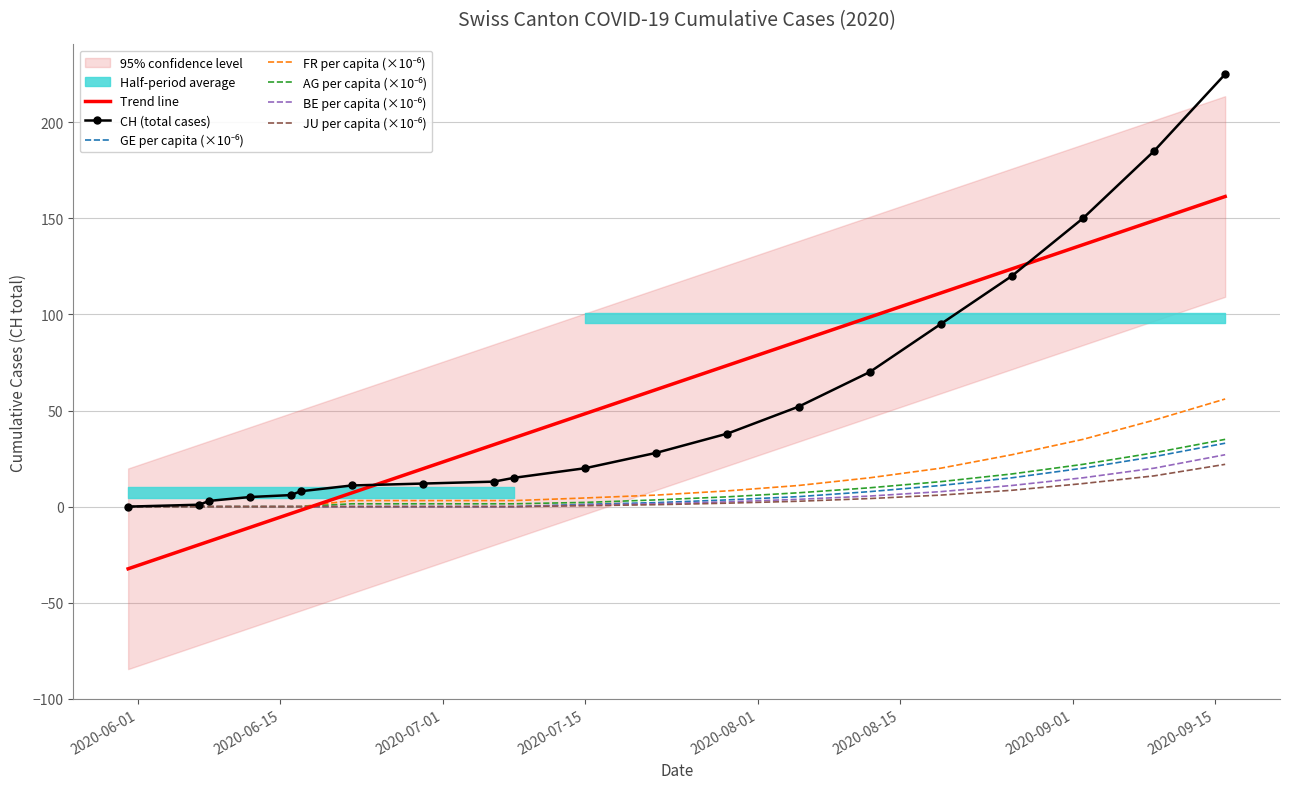

What is the highest value of the CH (total cases) series?

225.0